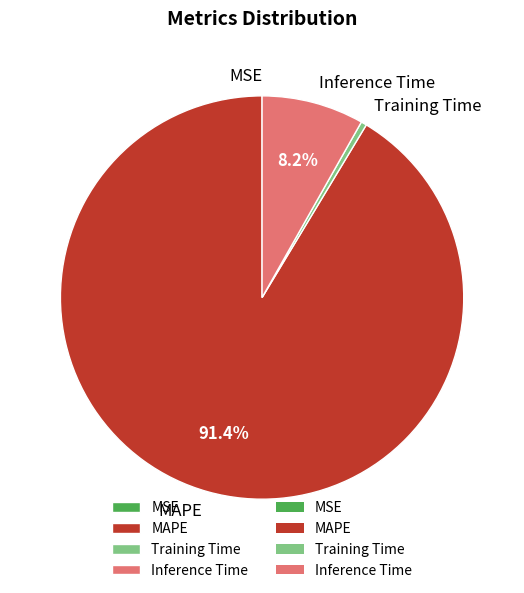

Which slice represents more than half of the pie?

MAPE